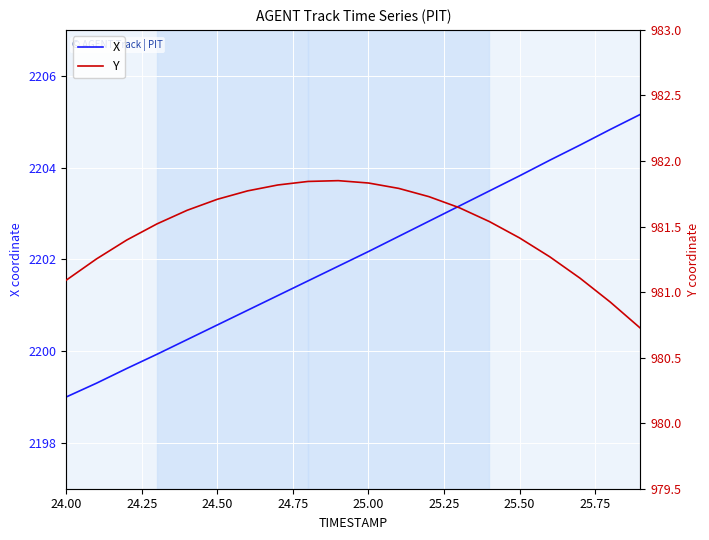

What is the highest value of the X series?

2205.2